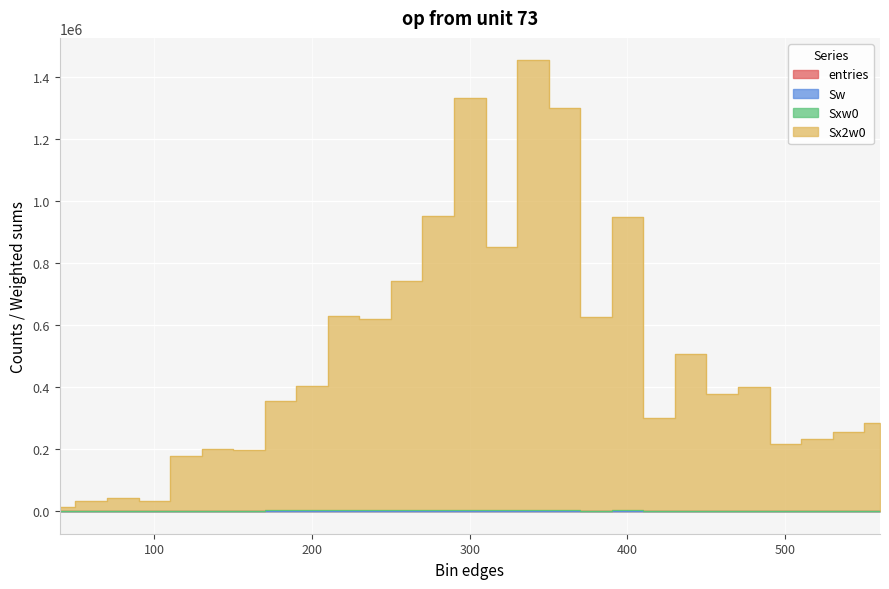

At which label does Sx2w0 reach its peak?

340.1